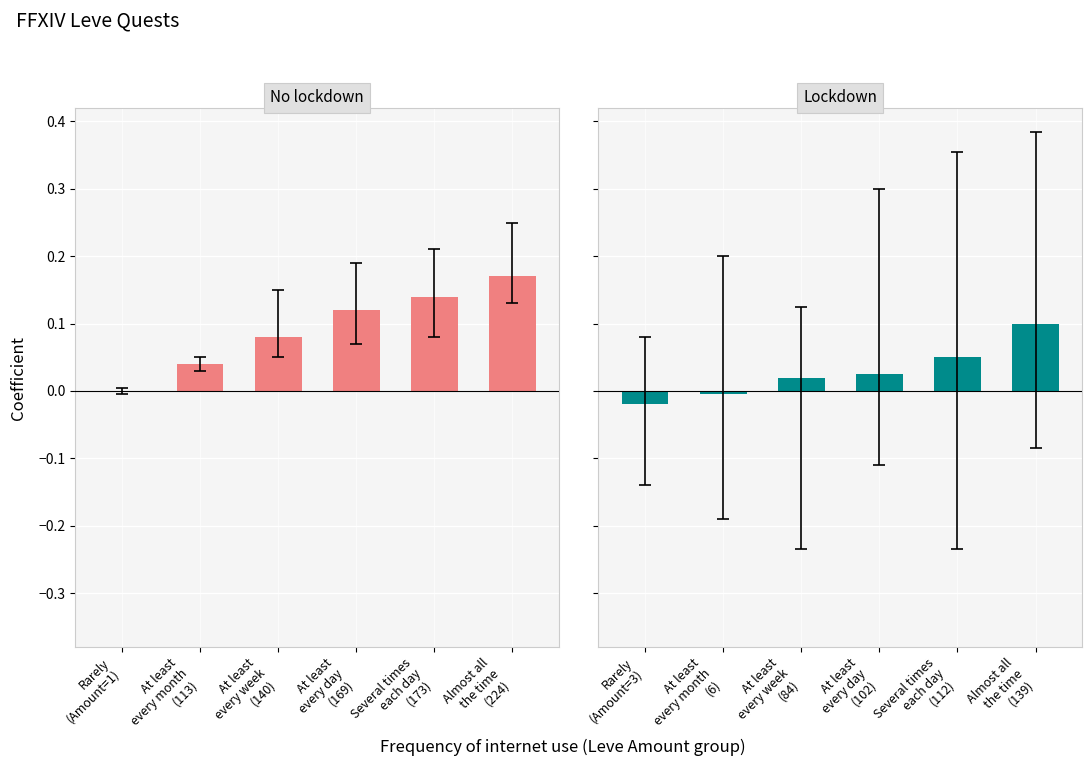

At which category is the sum across all series the highest?

Almost all
the time
(224)